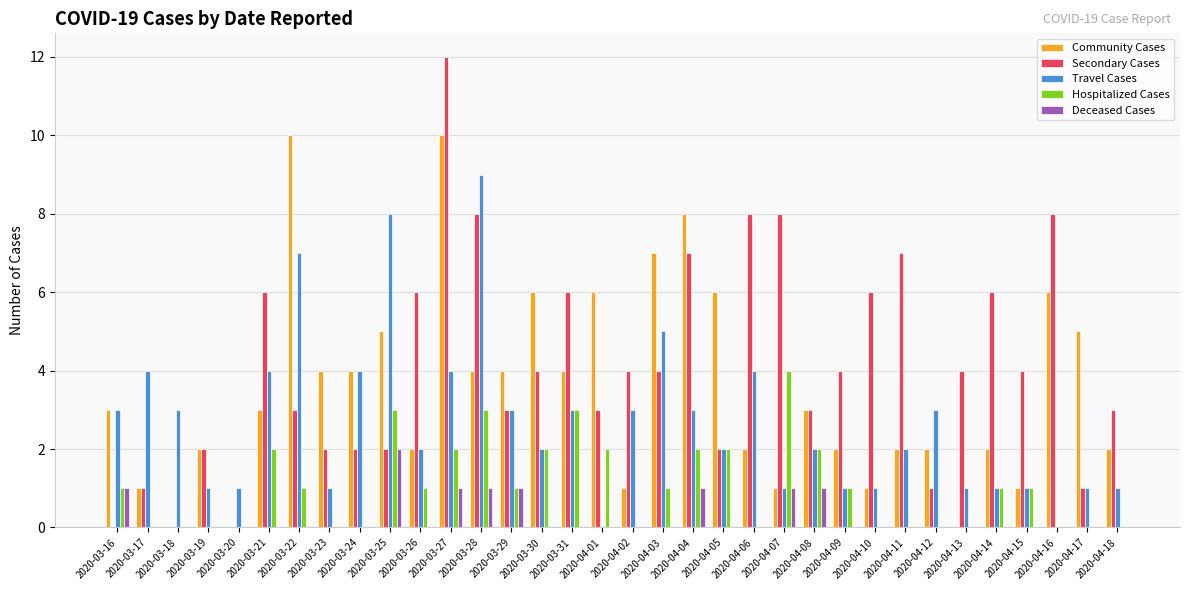

How many data points does each series have?

34